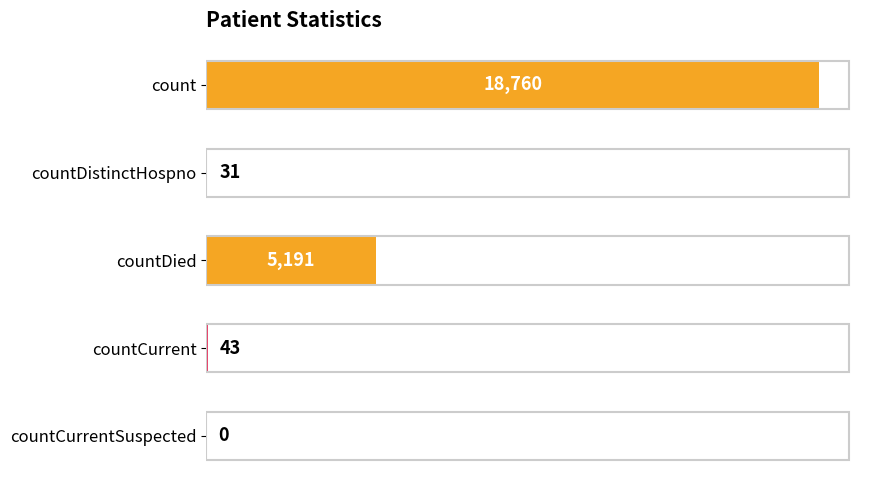

Count the number of data series in this chart.

1